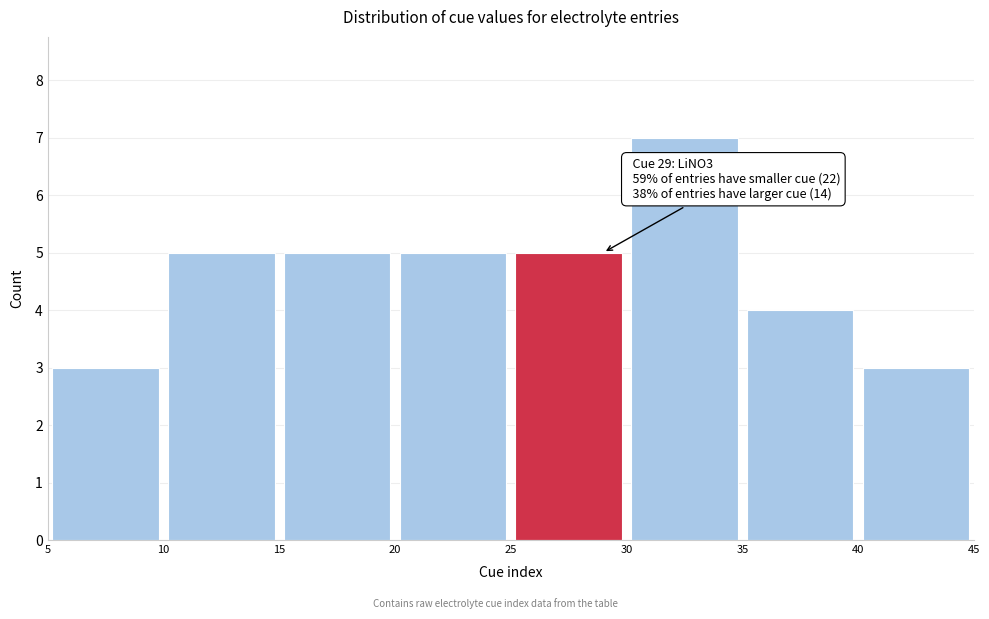

Over which range of the x-axis is the bar tallest?

30 to 35